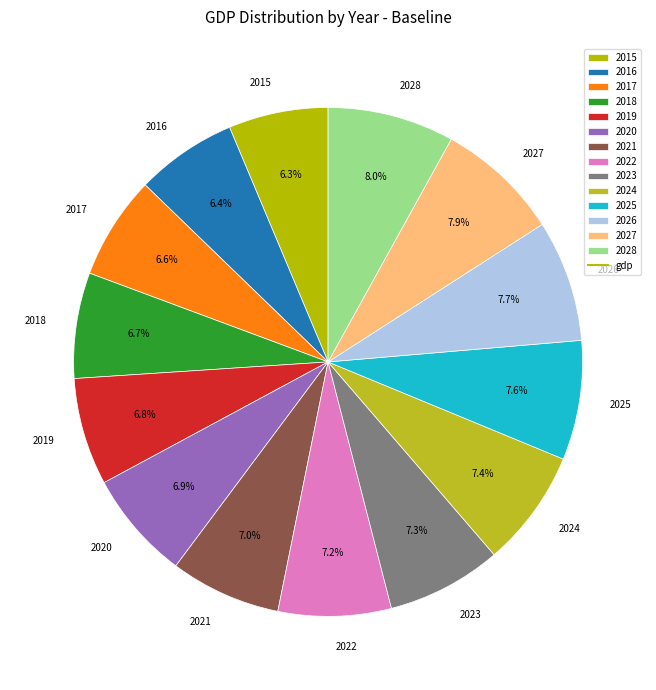

What portion of the pie excludes 2023?

92.7%